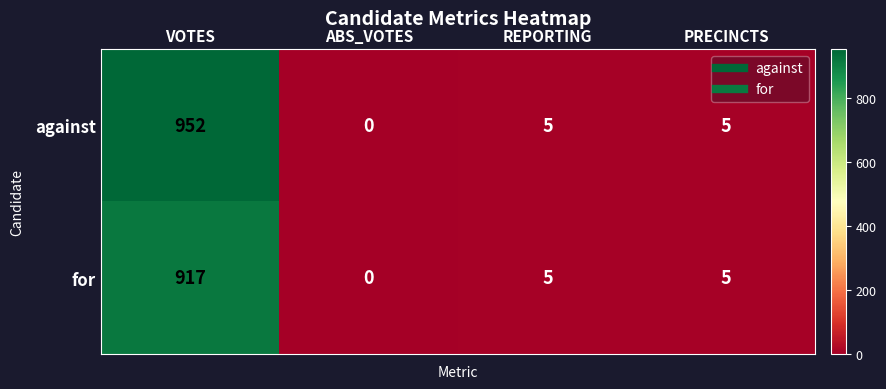

At how many categories does at least one series exceed 212?

1